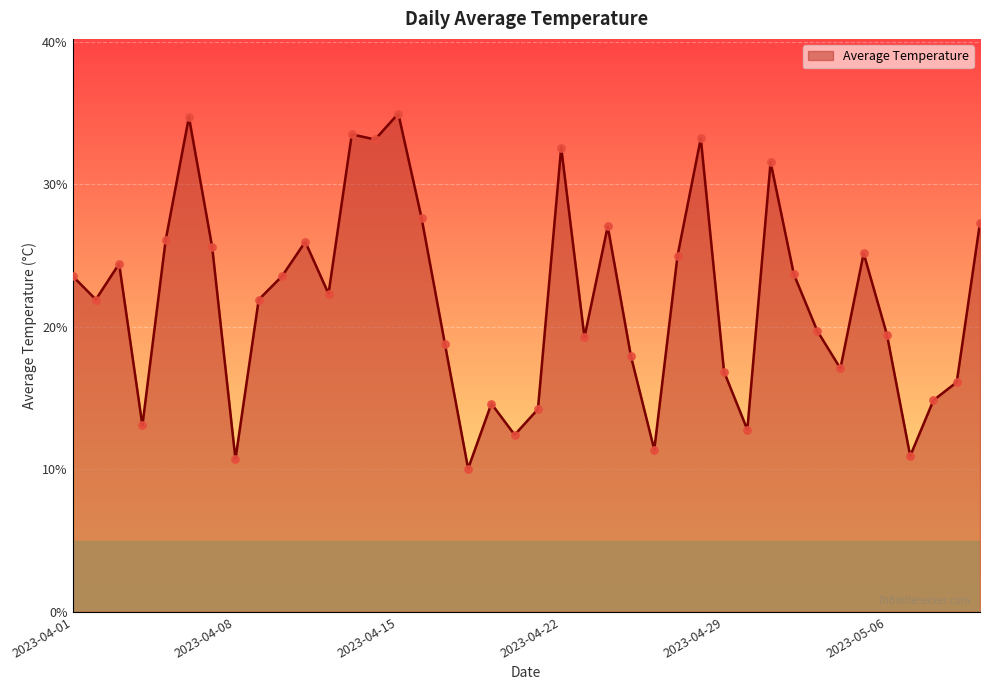

What is the difference between the maximum and minimum values?

24.9